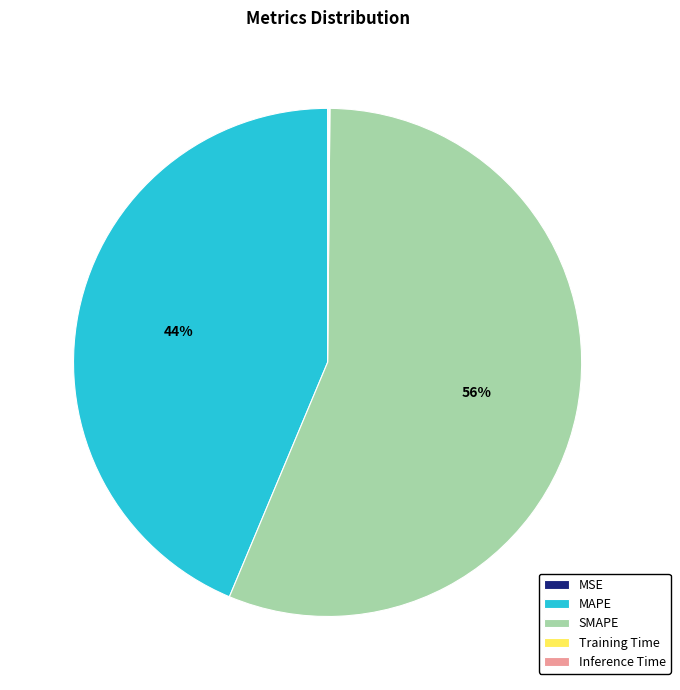

Is there any slice that represents more than half of the pie?

Yes